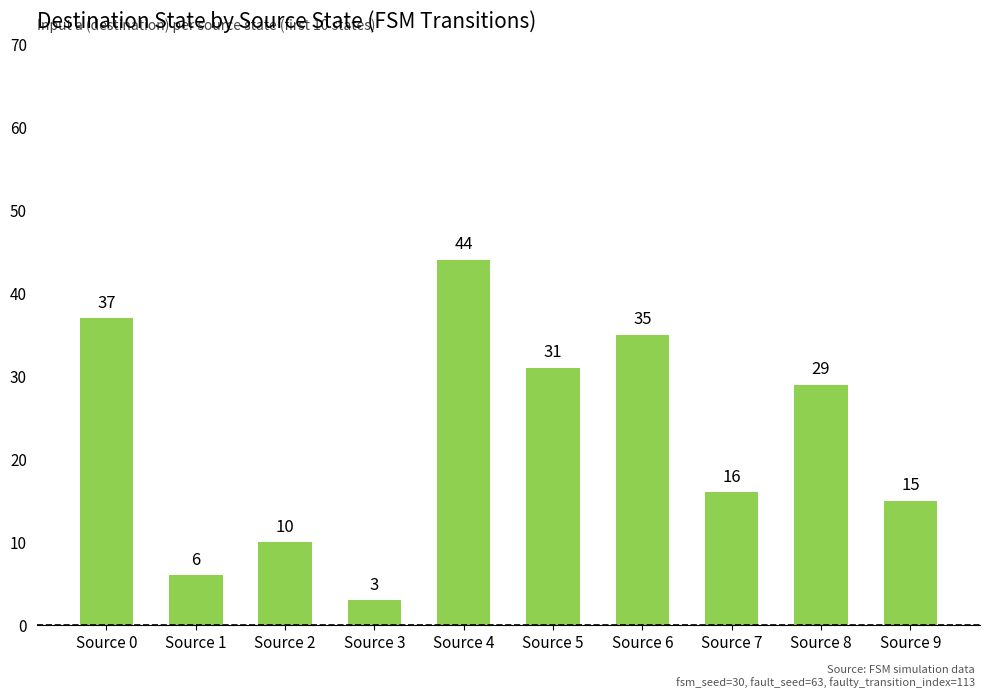

What is the value of the 9th bar from the left?

29